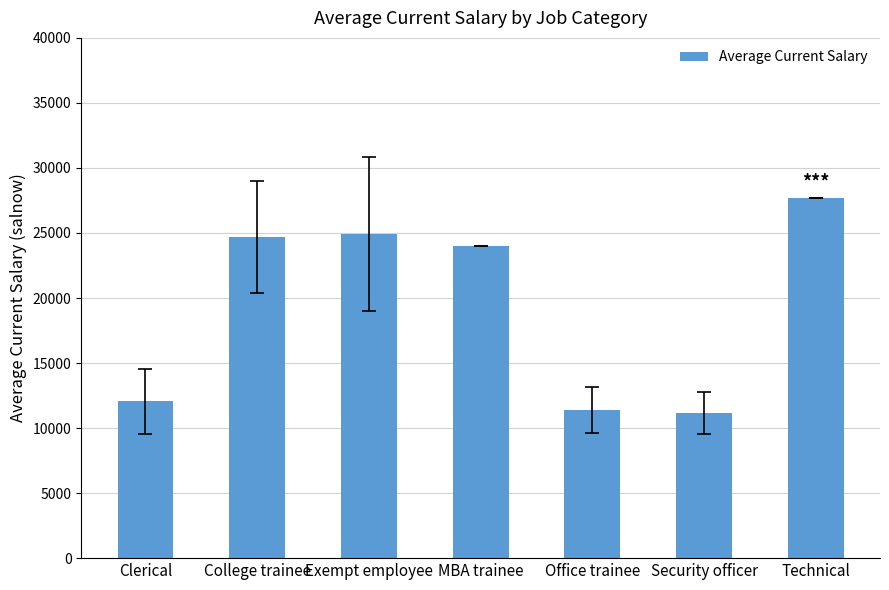

What is the label of the 6th bar from the right?

College trainee